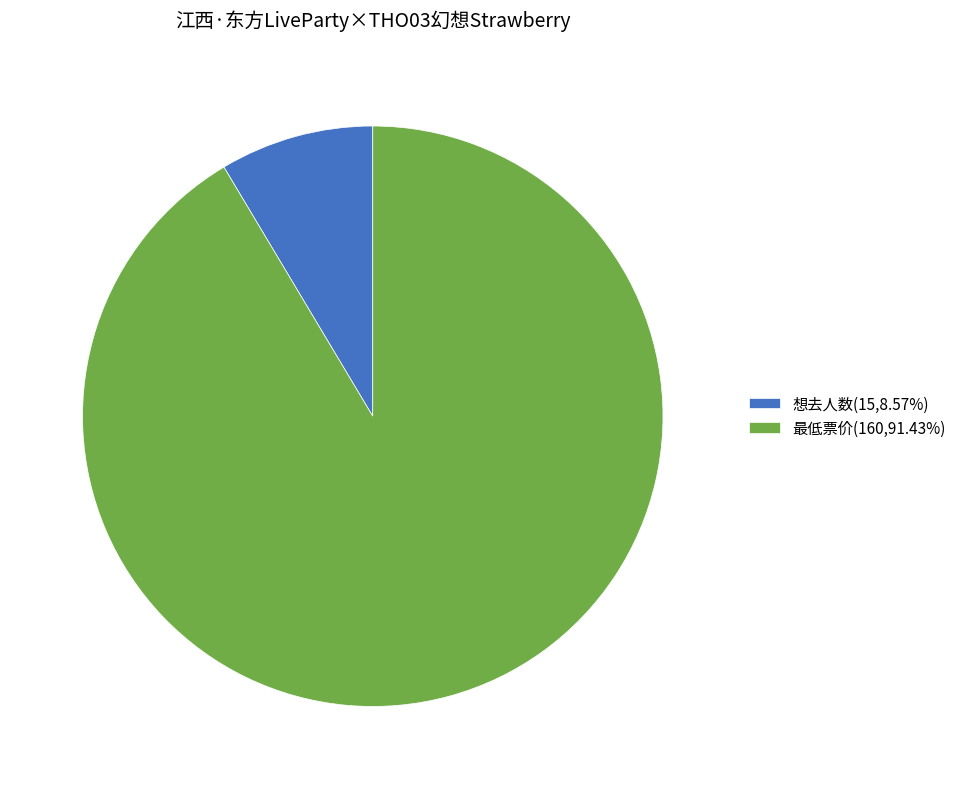

Do 最低票价(160,91.43%) and 想去人数(15,8.57%) together represent more than half of the pie?

Yes